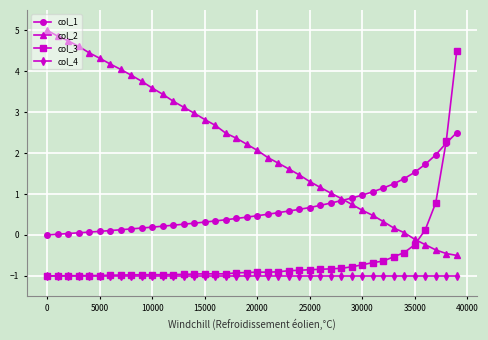

True or false: col_4 and col_1 cross at least once.

False